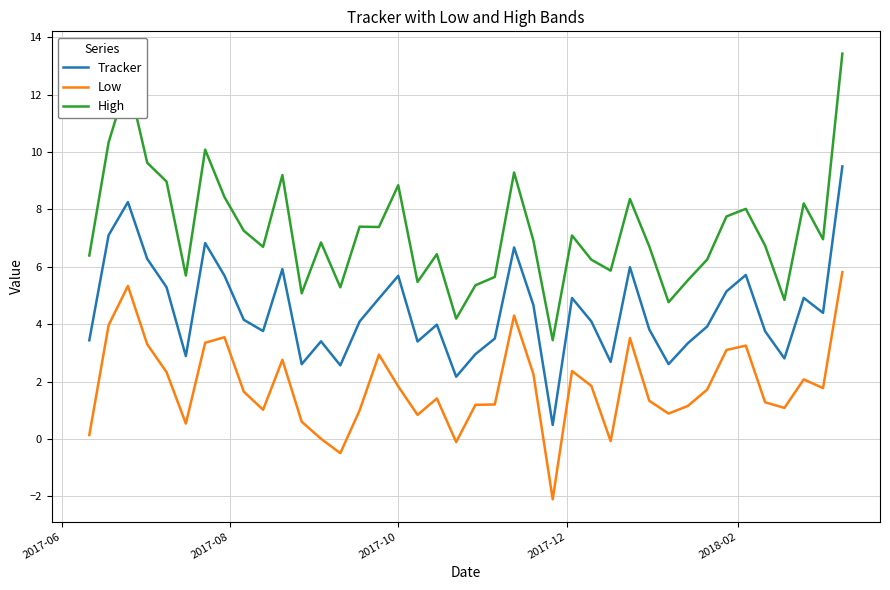

Which series has the largest range (max minus min)?

High